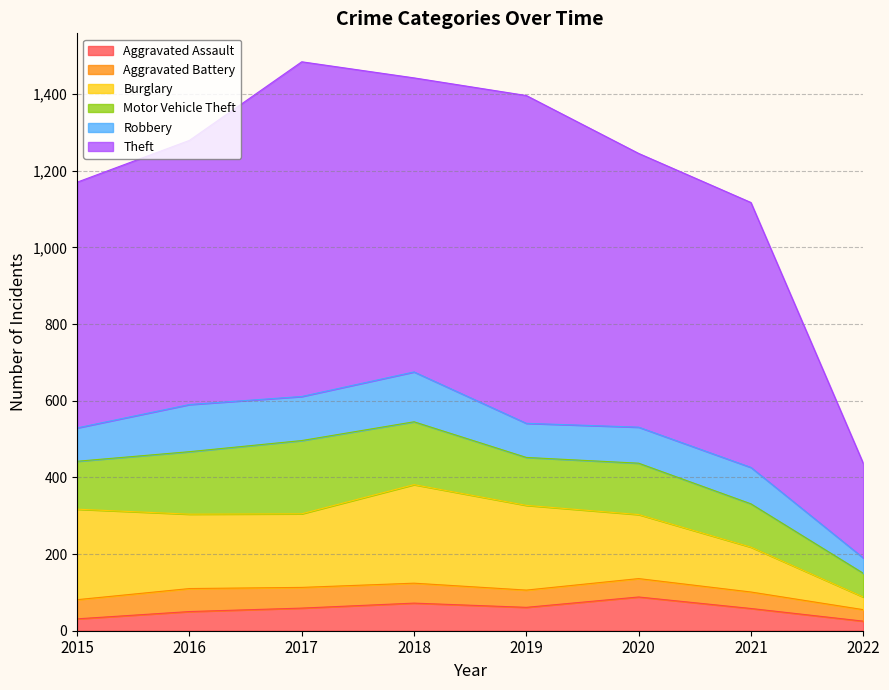

Rank the categories by Burglary value from highest to lowest.

2018, 2015, 2019, 2016, 2017, 2020, 2021, 2022